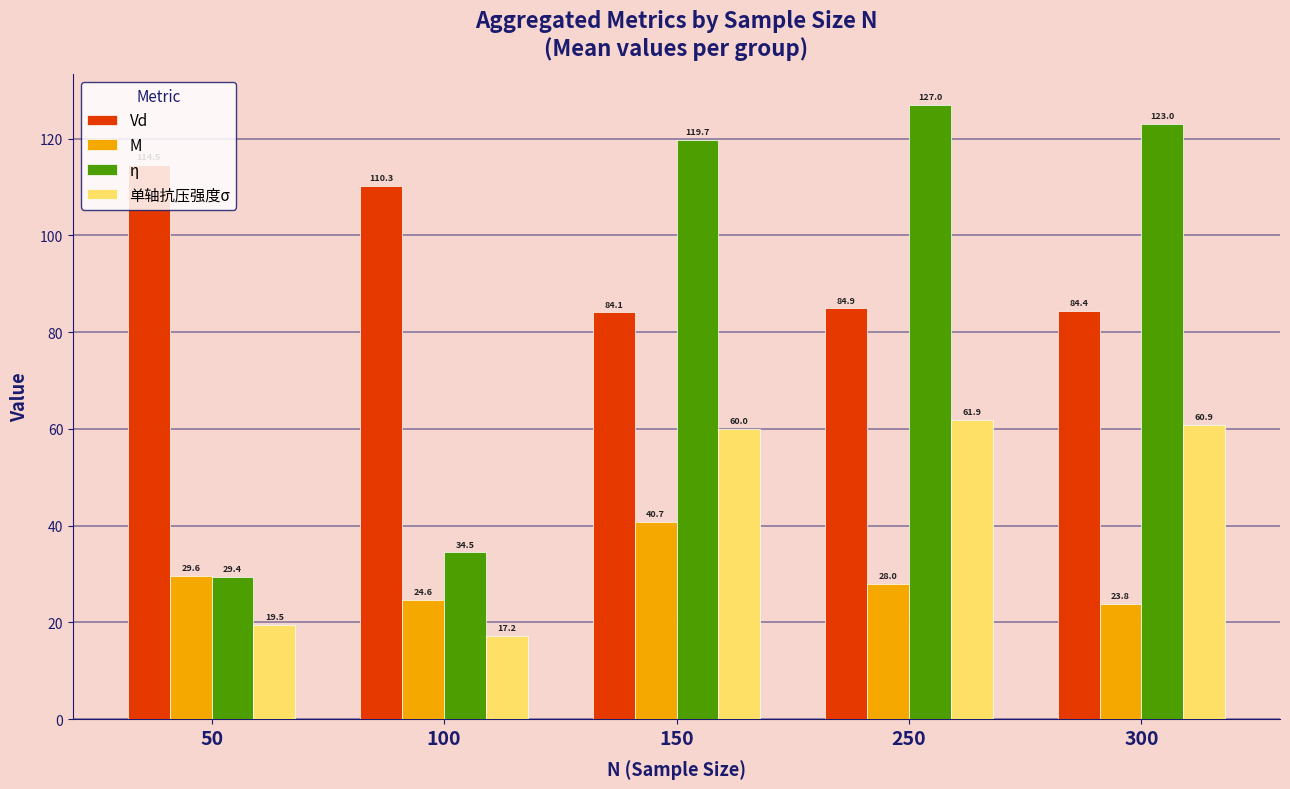

At how many categories does at least one series exceed 123?

2